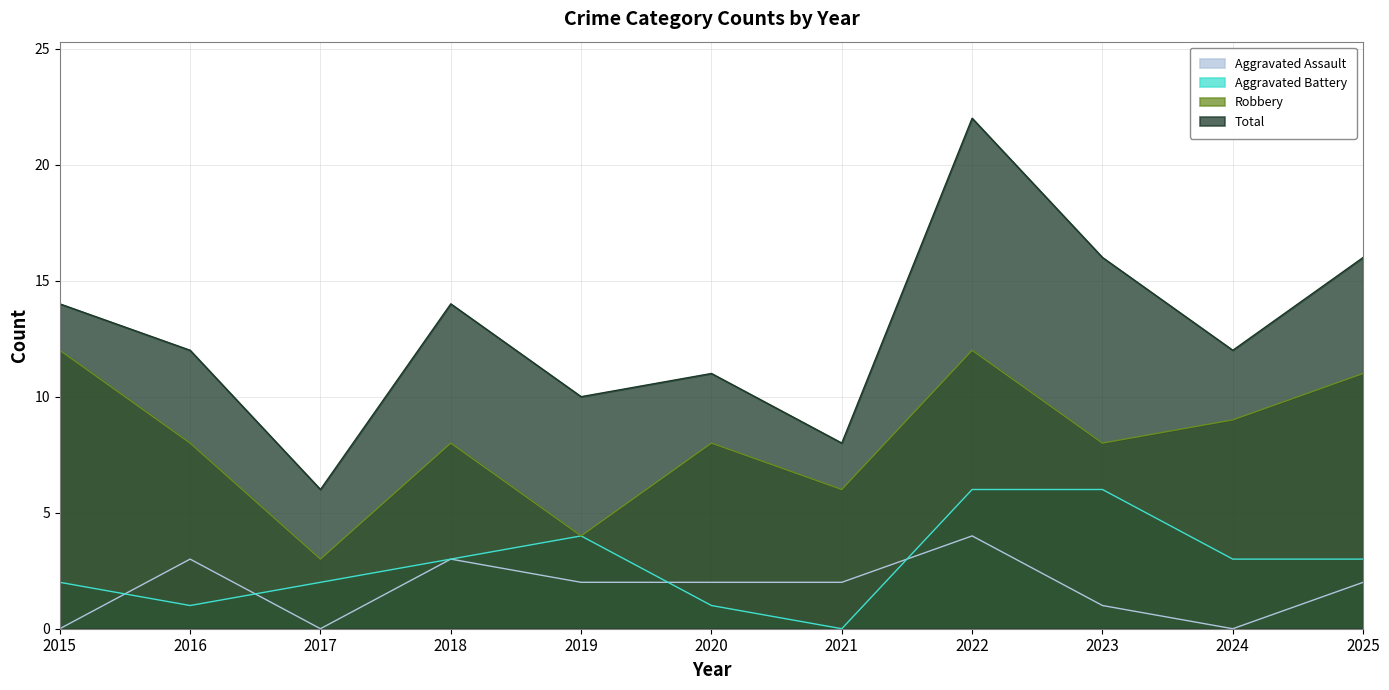

At which label does Aggravated Assault reach its minimum?

2015